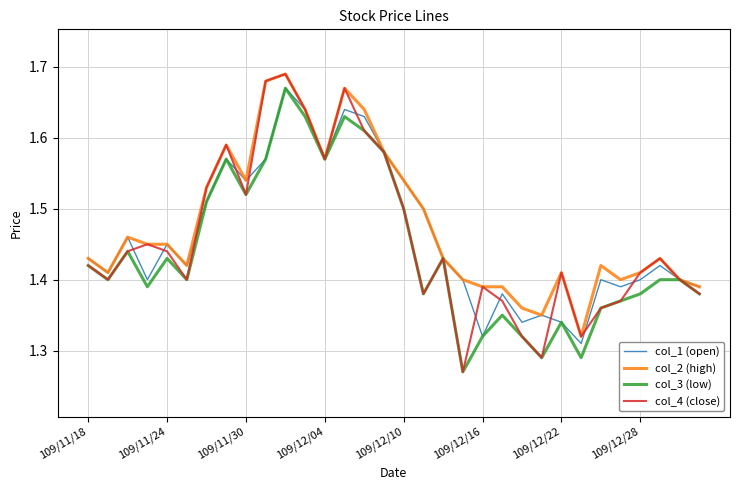

Which series has the widest spread of values?

col_4 (close)